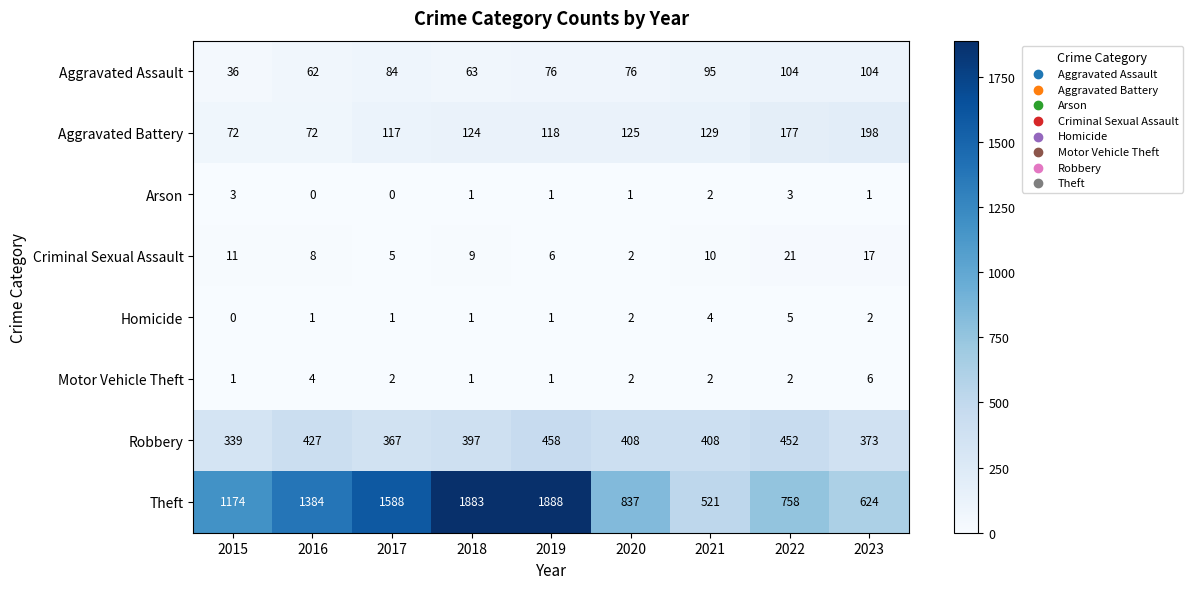

How many data points does each series have?

9